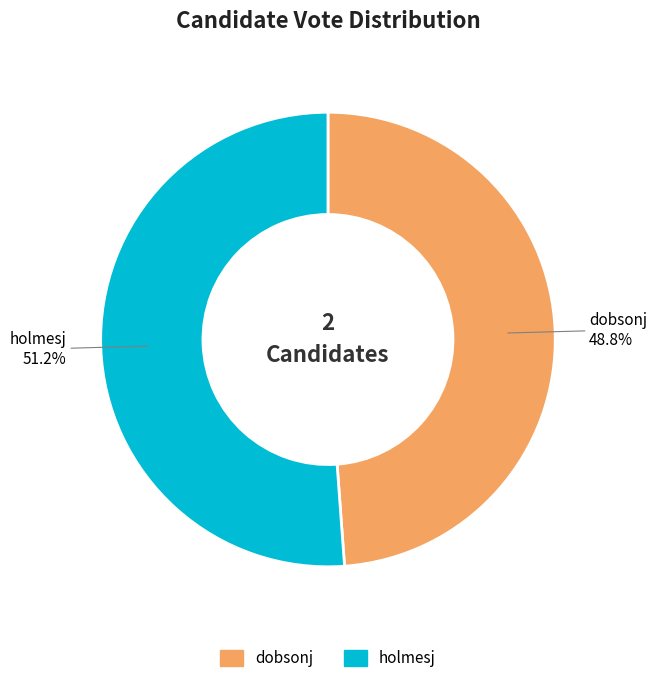

Count the number of slices in the pie.

2